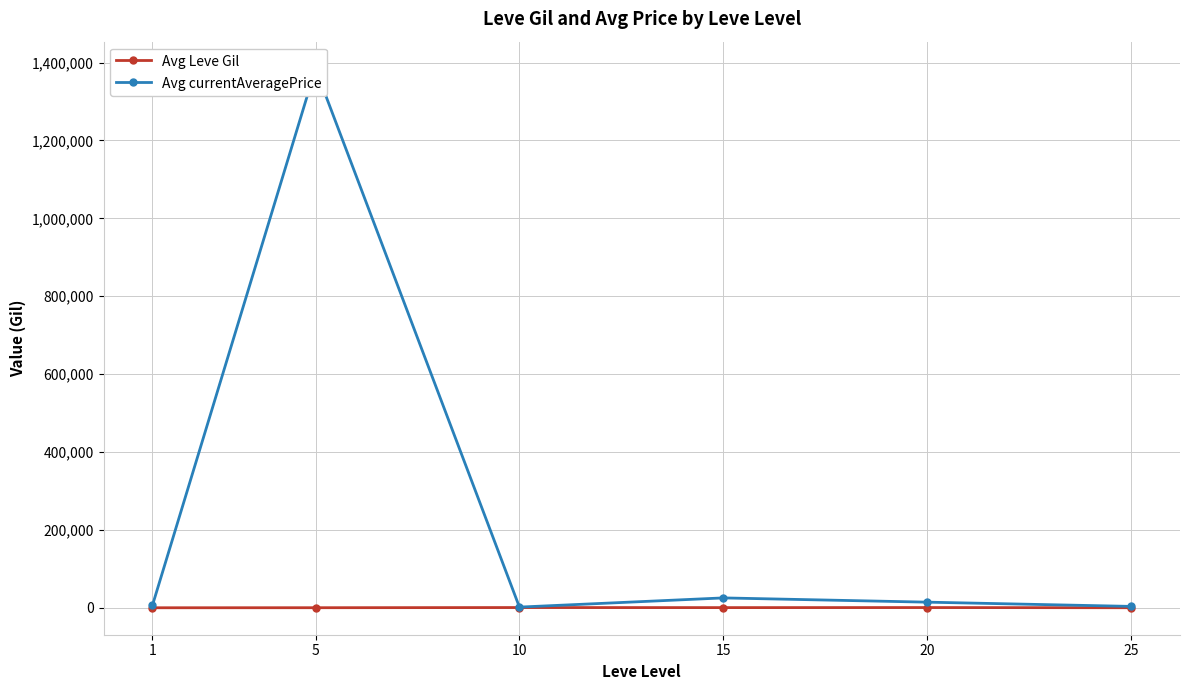

Which label corresponds to the smallest value in the chart?

1